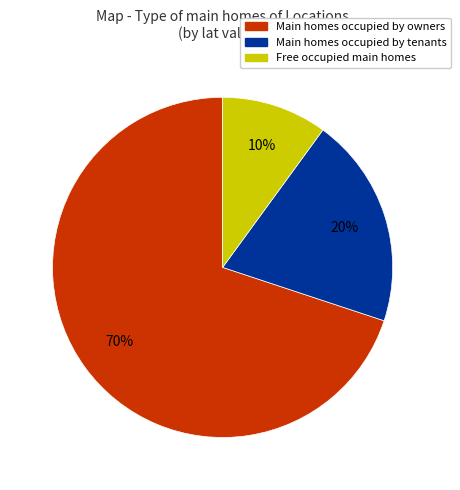

Between Main homes occupied by tenants and Main homes occupied by owners, which is larger?

Main homes occupied by owners